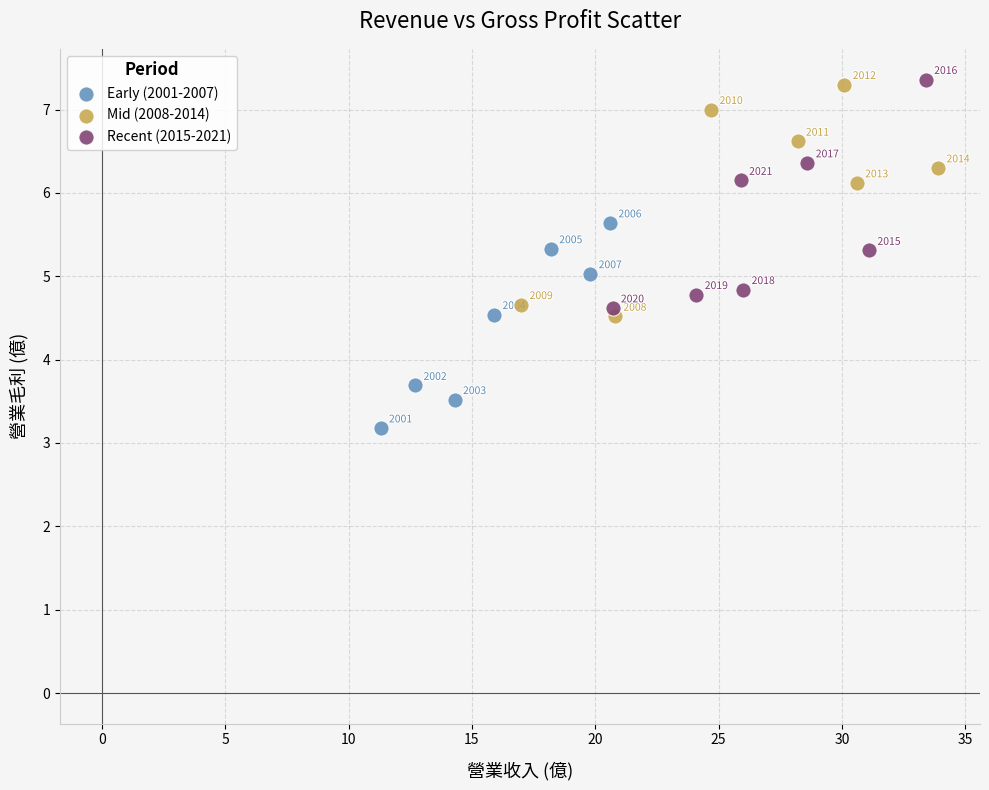

Which series reaches the maximum Y coordinate?

Recent (2015-2021)